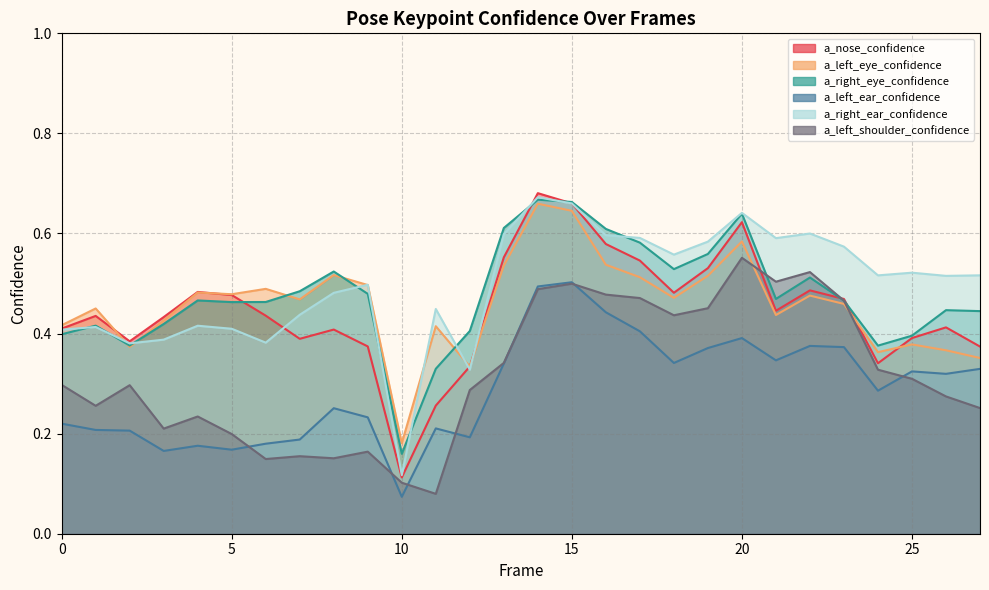

True or false: a_left_ear_confidence and a_nose_confidence intersect in this chart.

False